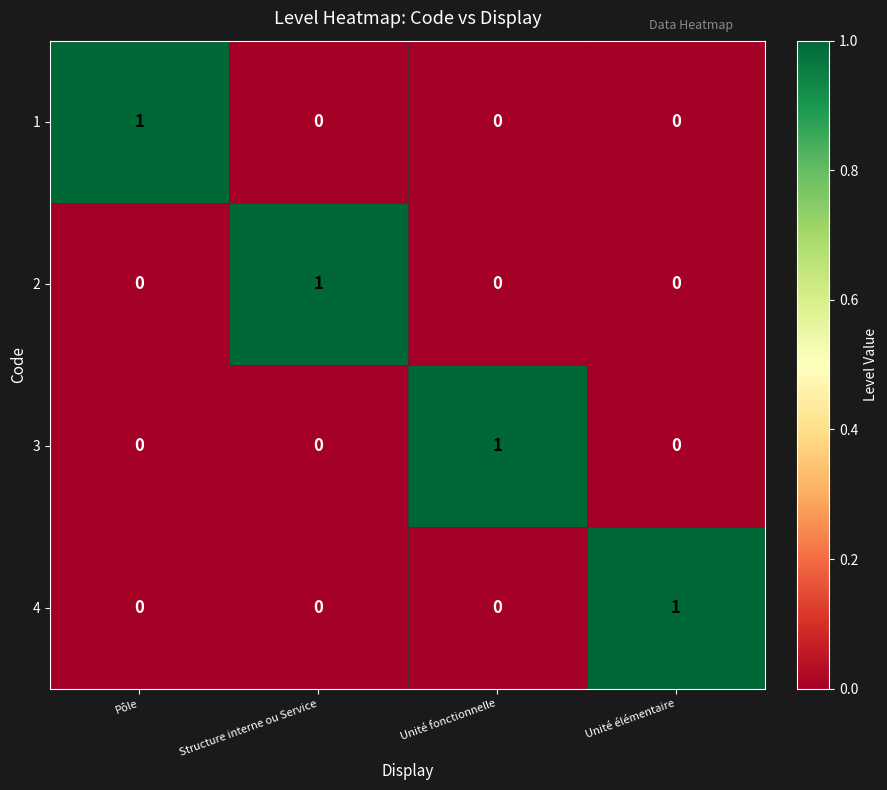

Count the 1 values in the range 0 to 1.

4